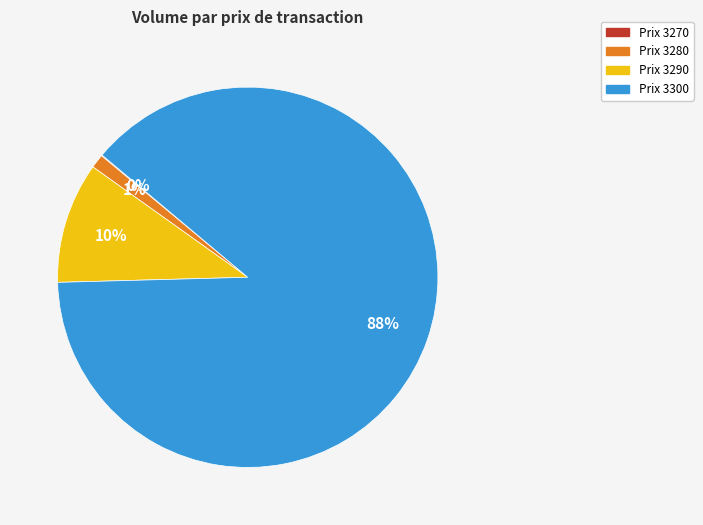

Is there any slice that represents more than half of the pie?

Yes